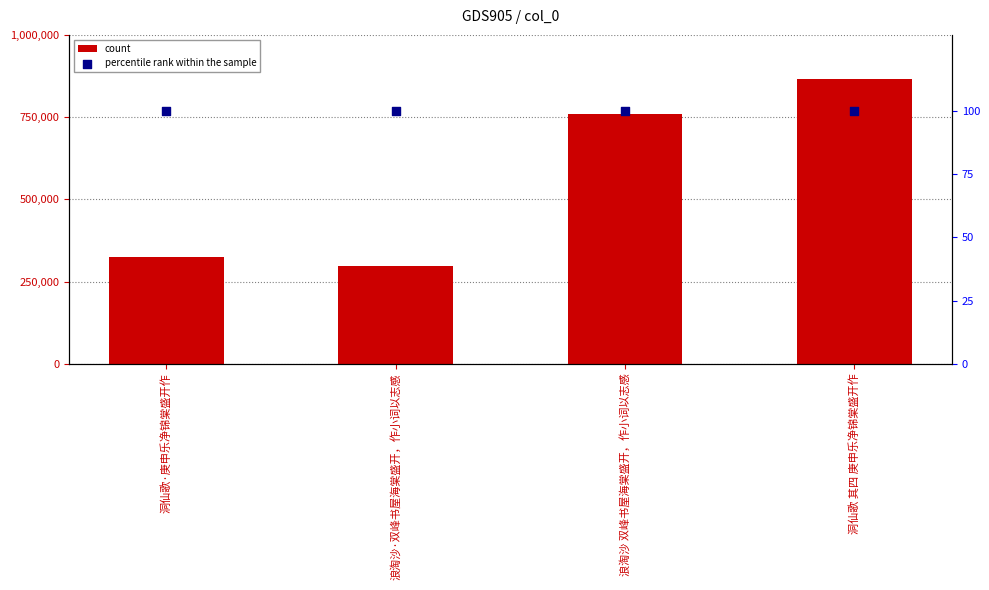

Which series reaches the maximum Y coordinate?

count